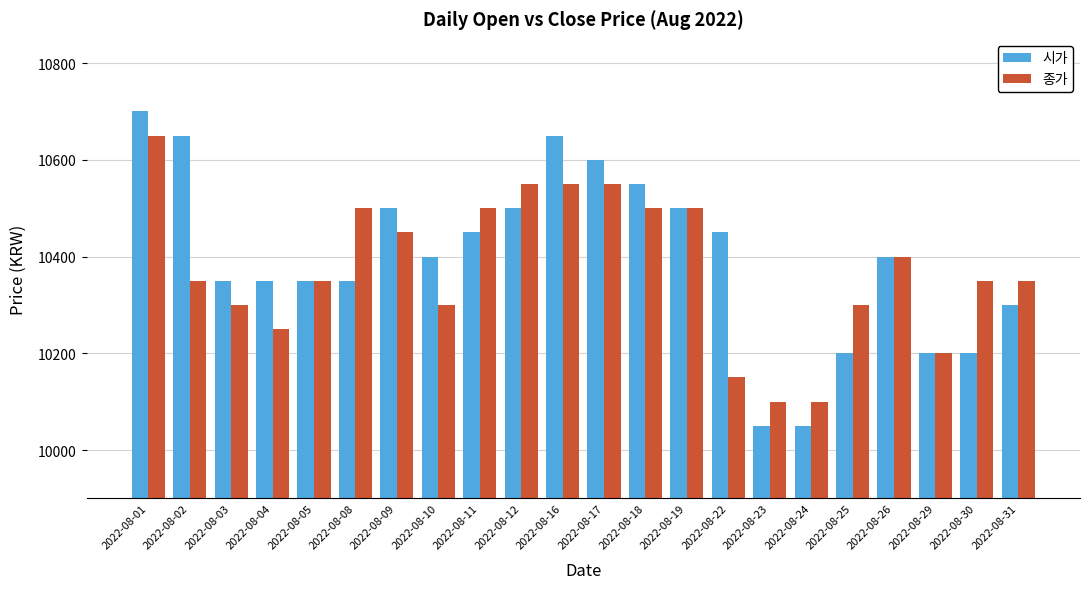

The value of 시가 at 2022-08-09 is 10500. True or false?

True